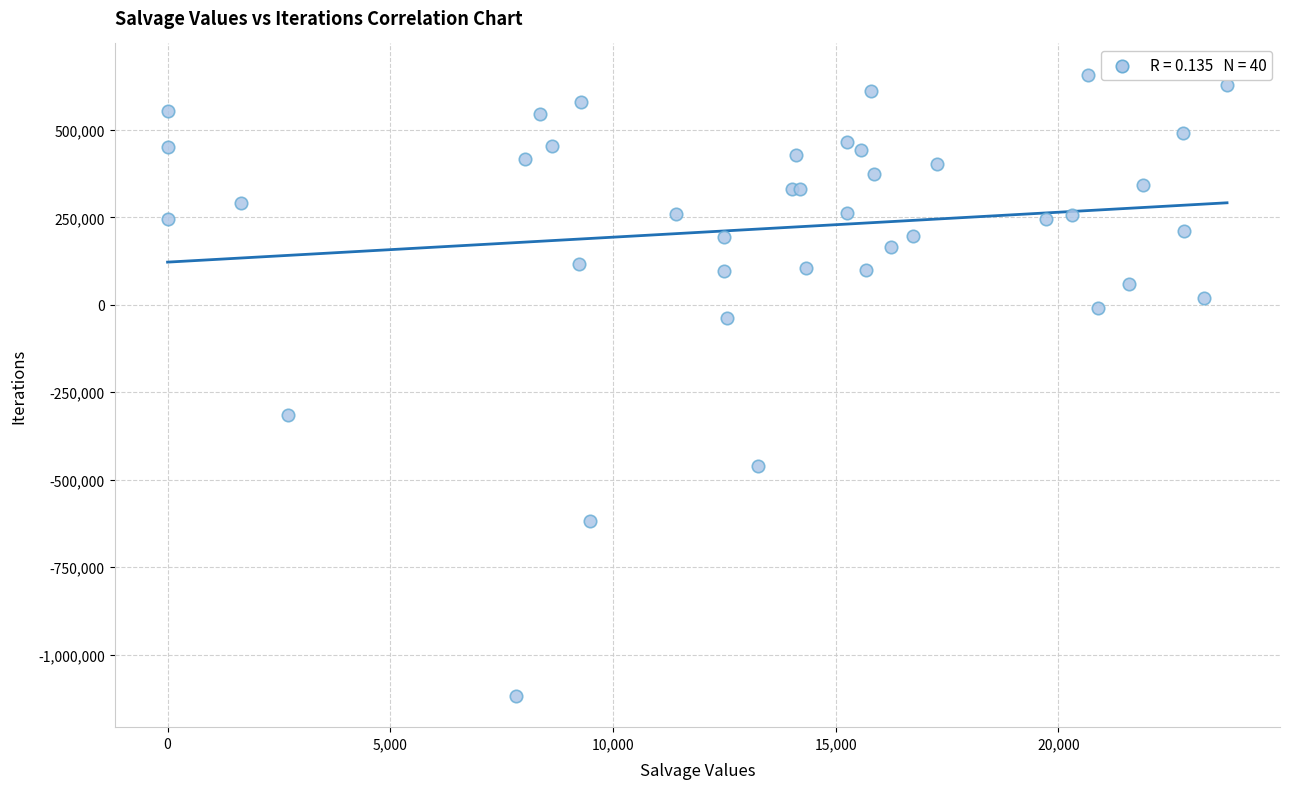

What Y value in the scatter plot is closest to -230022?

-316252.6